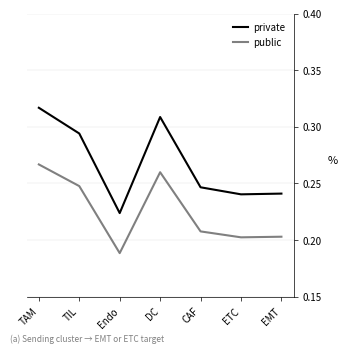

Where is public nearest to the value 0?

Endo